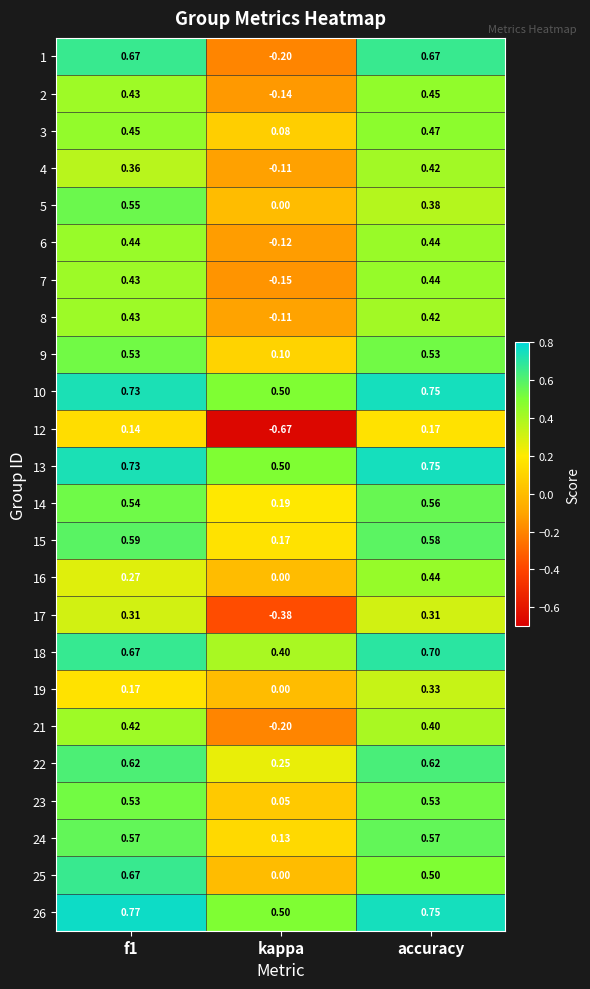

At which category is the sum across all series the highest?

accuracy